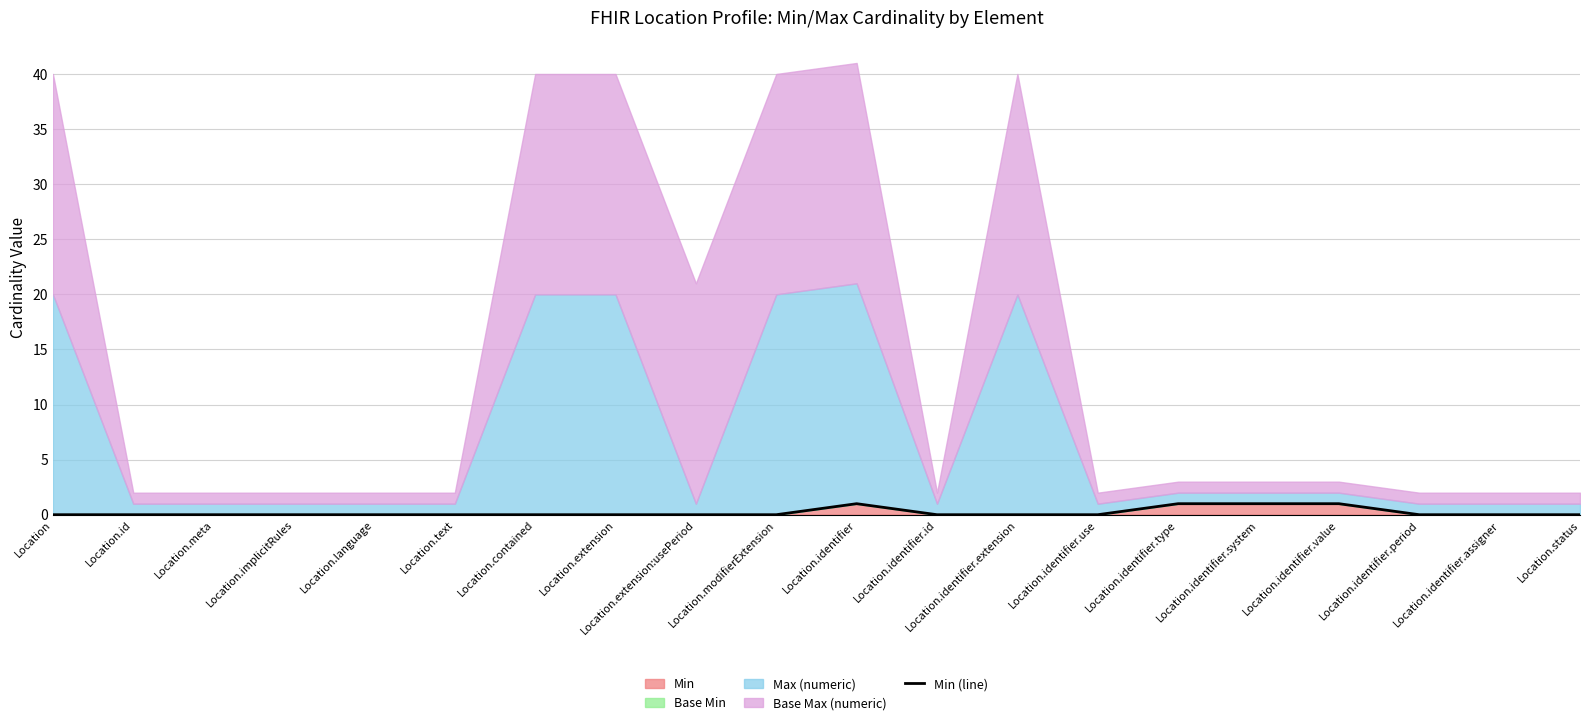

What is the change in value from Location.contained to Location.identifier?

+1